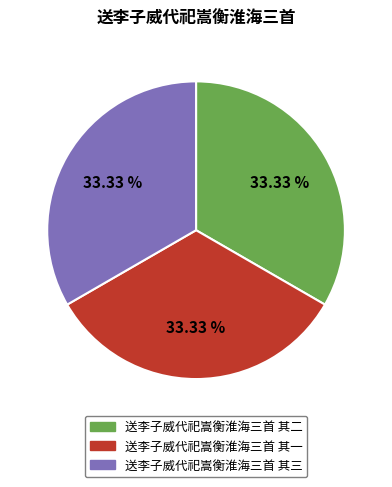

What percentage is the 送李子威代祀嵩衡淮海三首 其三 slice, to the nearest percent?

33%